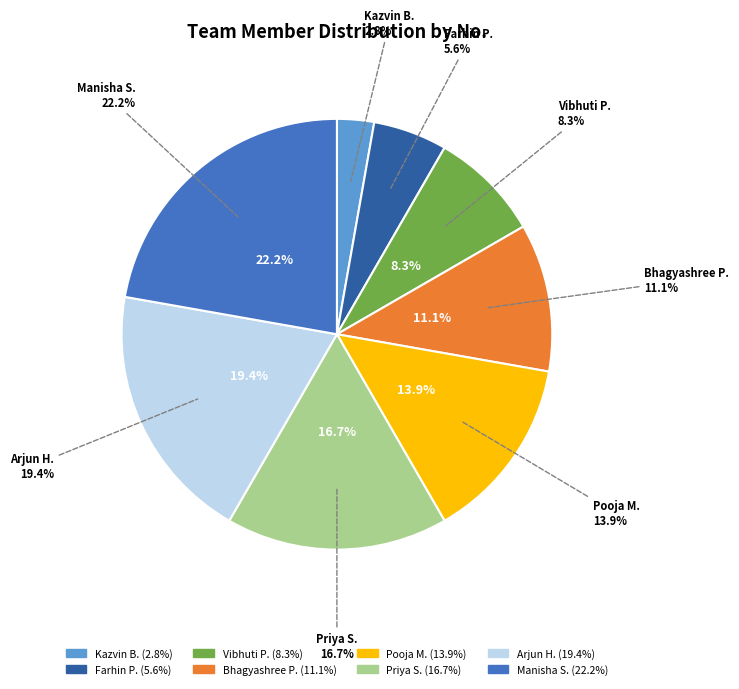

To the nearest percent, what percentage of the pie is Farhin P.?

6%